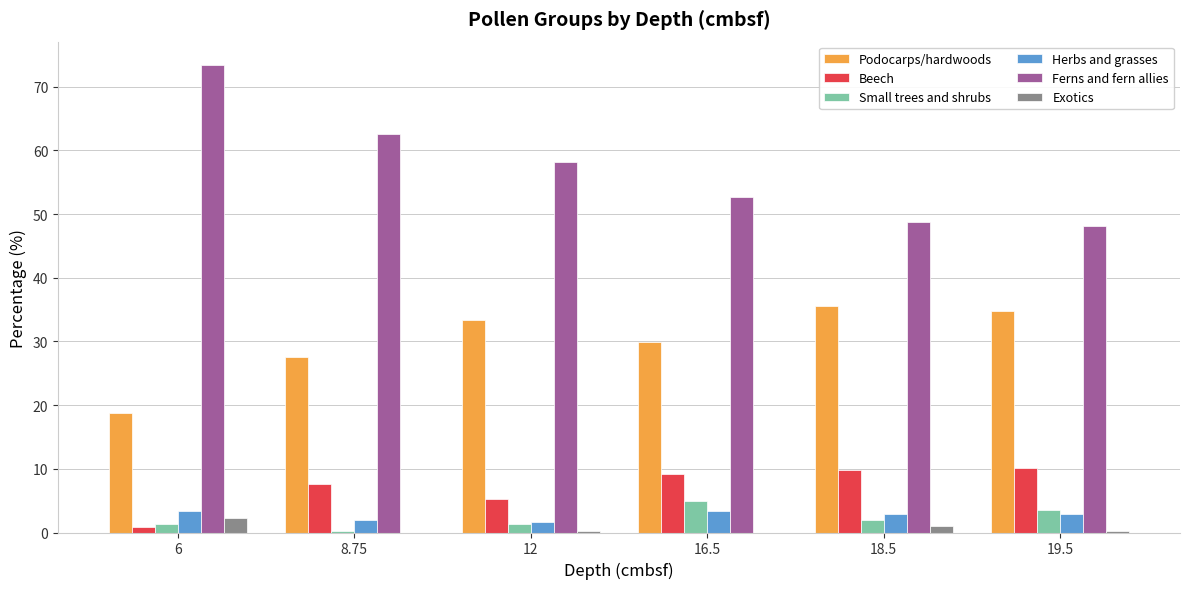

Which series changed the most between 8.75 and 19.5?

Ferns and fern allies